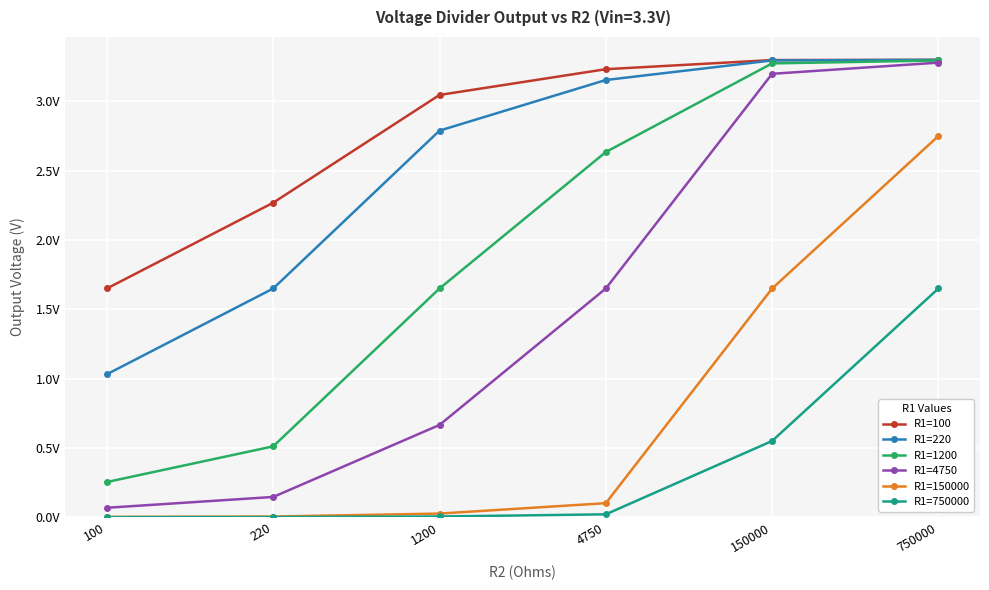

Is it true that R1=220 equals 1.0 at 100?

True